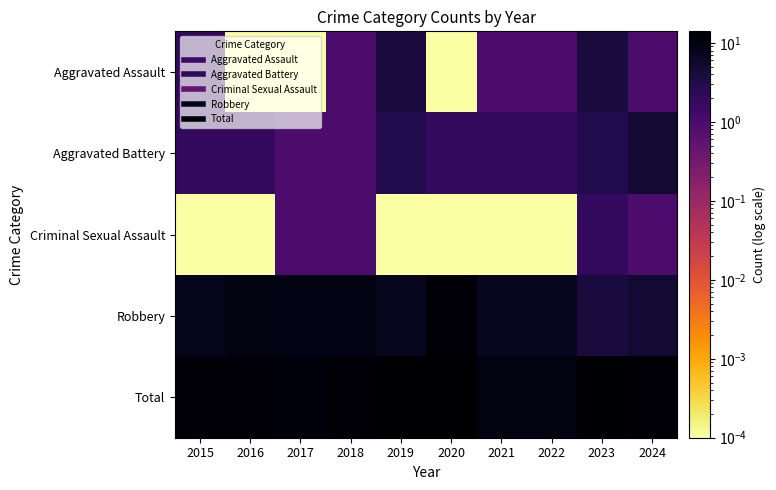

At which category is the sum across all series the highest?

2020